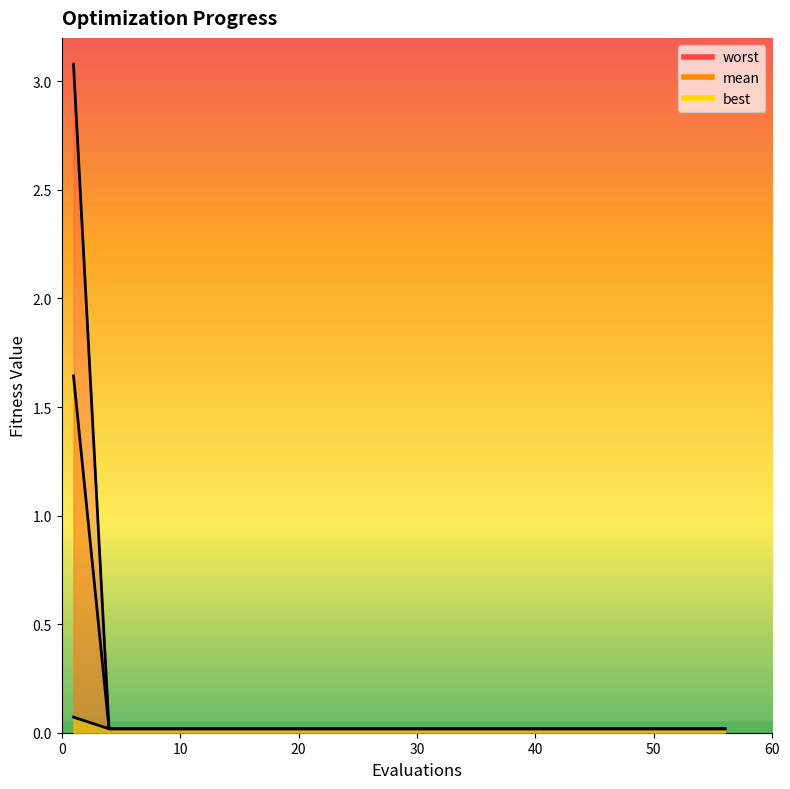

Which series changed the most between 16 and 40?

mean